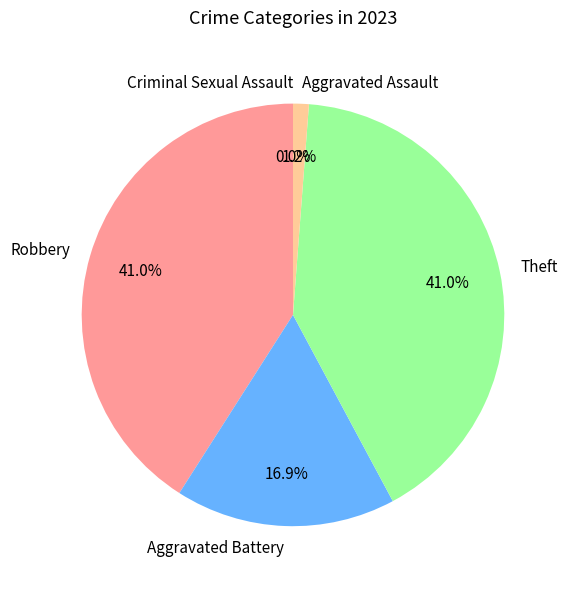

Which slice is the smallest?

Criminal Sexual Assault